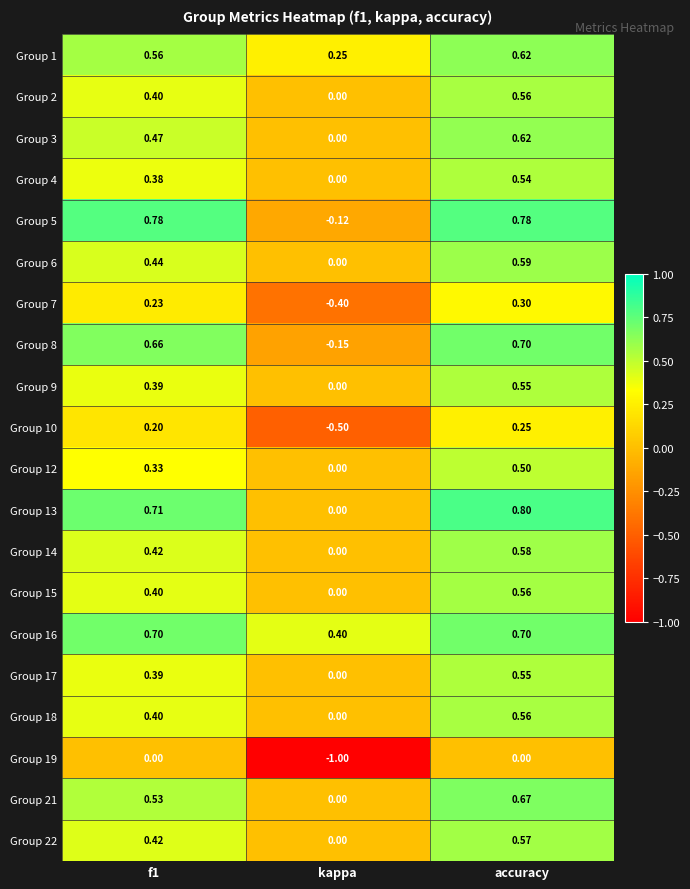

Is the value of Group 8 at kappa greater than the value of Group 22 at accuracy?

No